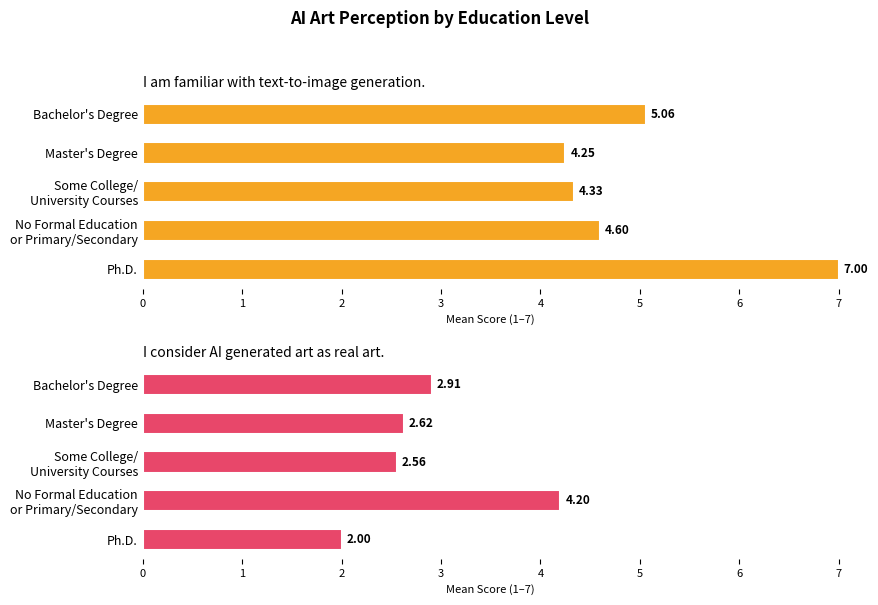

Is the value of I am familiar with text-to-image generation. at No Formal Education or Primary/Secondary greater than the value of I consider AI generated art as real art. at Ph.D.?

Yes